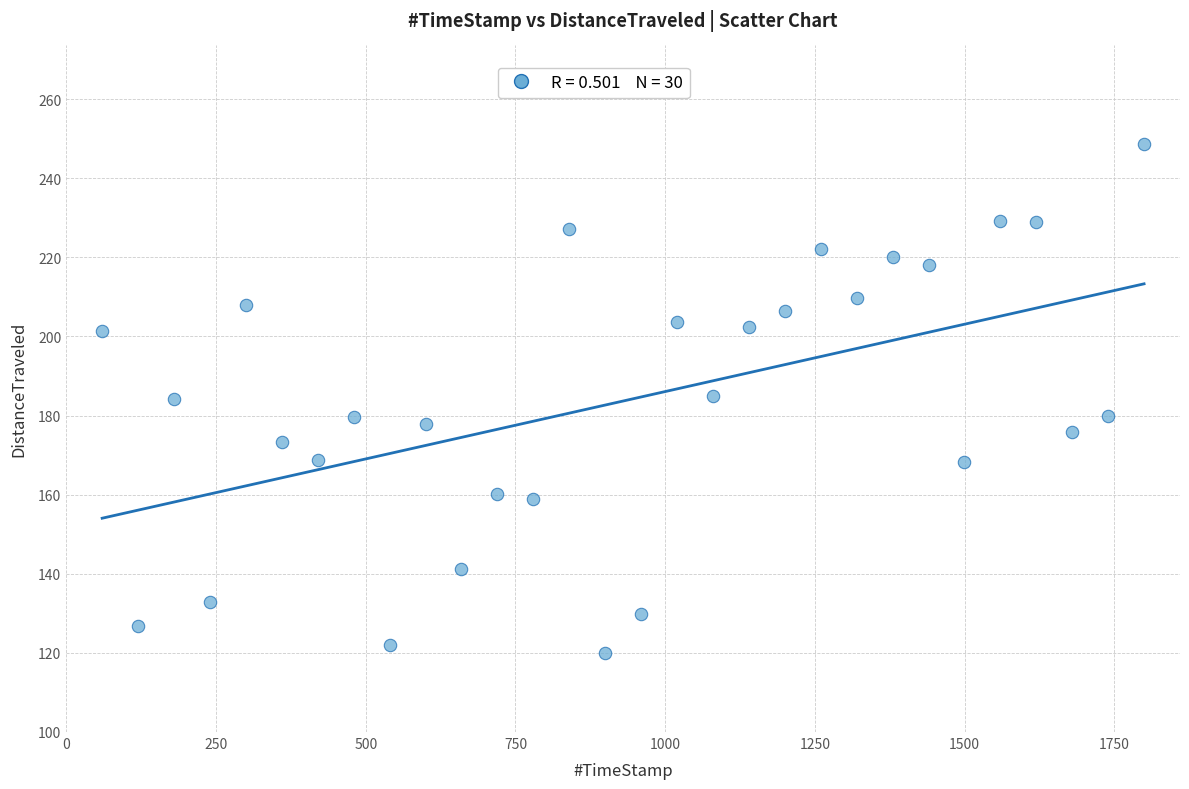

What is the range of X values (max minus min)?

1740.1